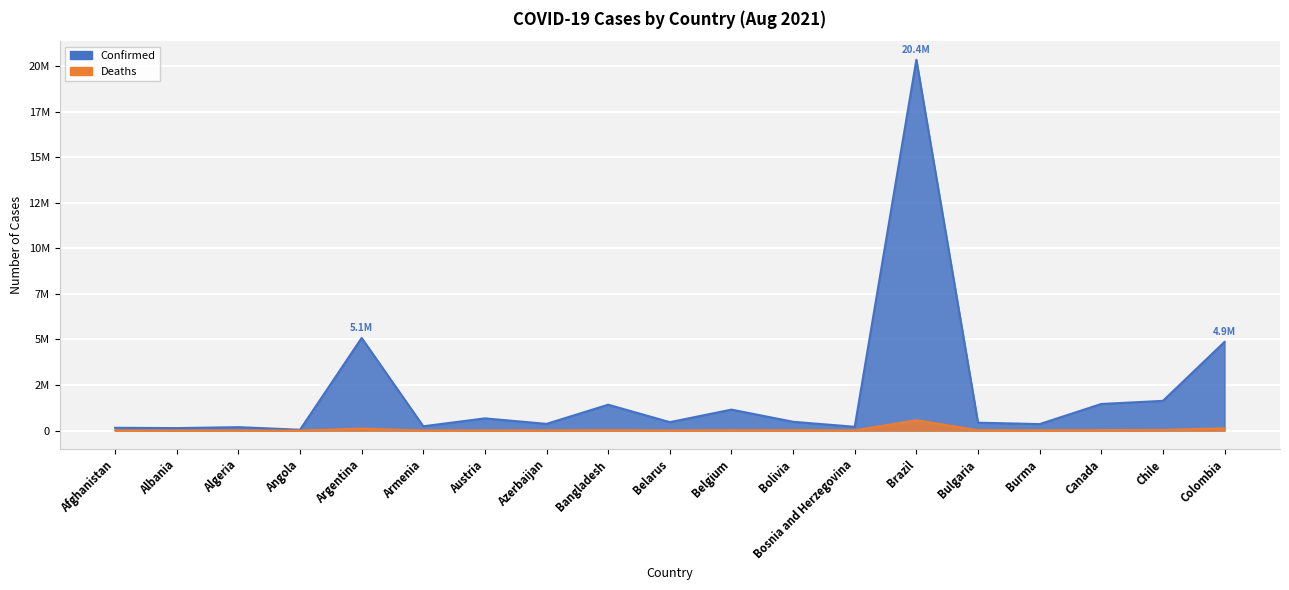

How many interior local valleys does the Confirmed series have?

7